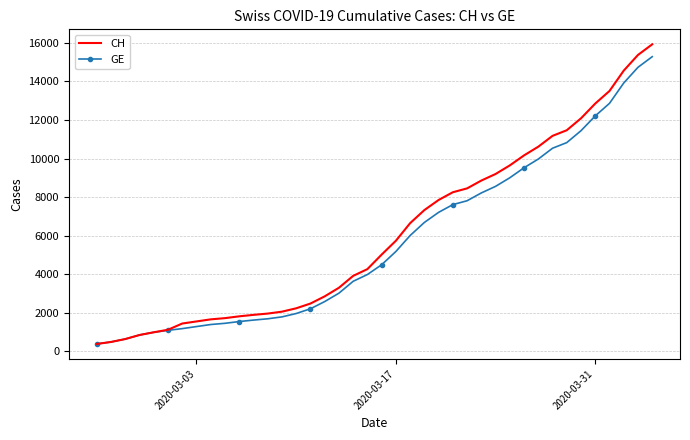

What is the sum of all GE values?

225656